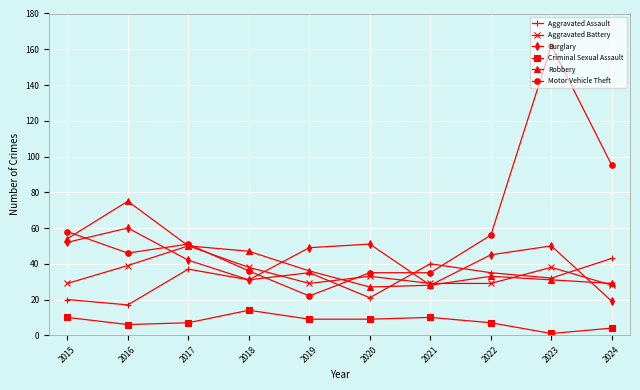

Does the chart have visible grid lines?

Yes